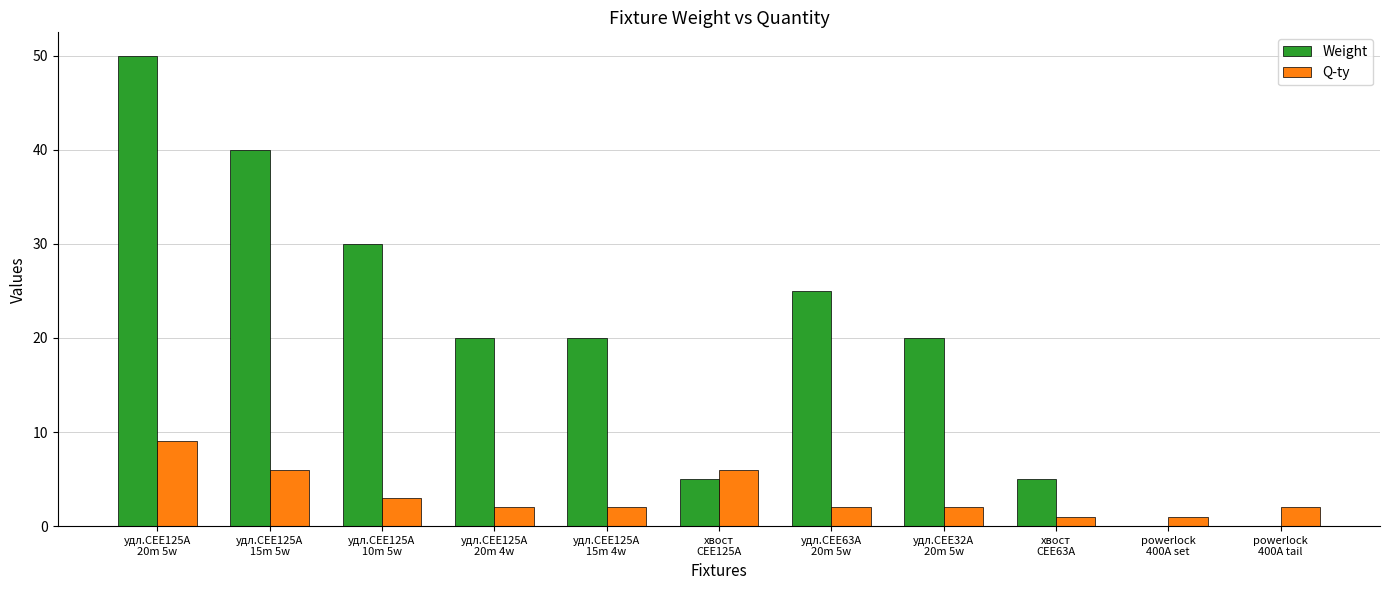

What is the maximum value shown in the chart?

50